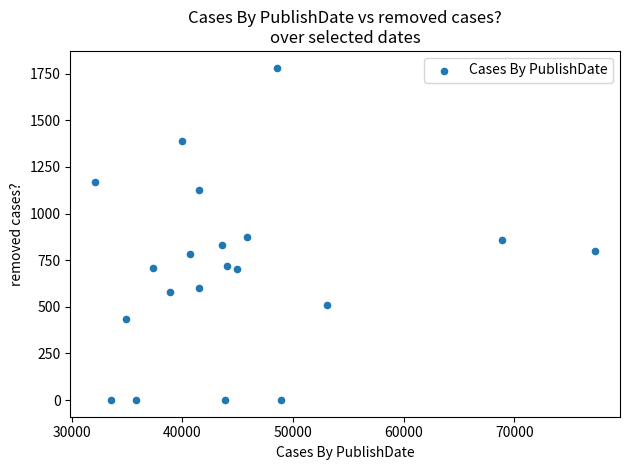

What is the range of X values (max minus min)?

45163